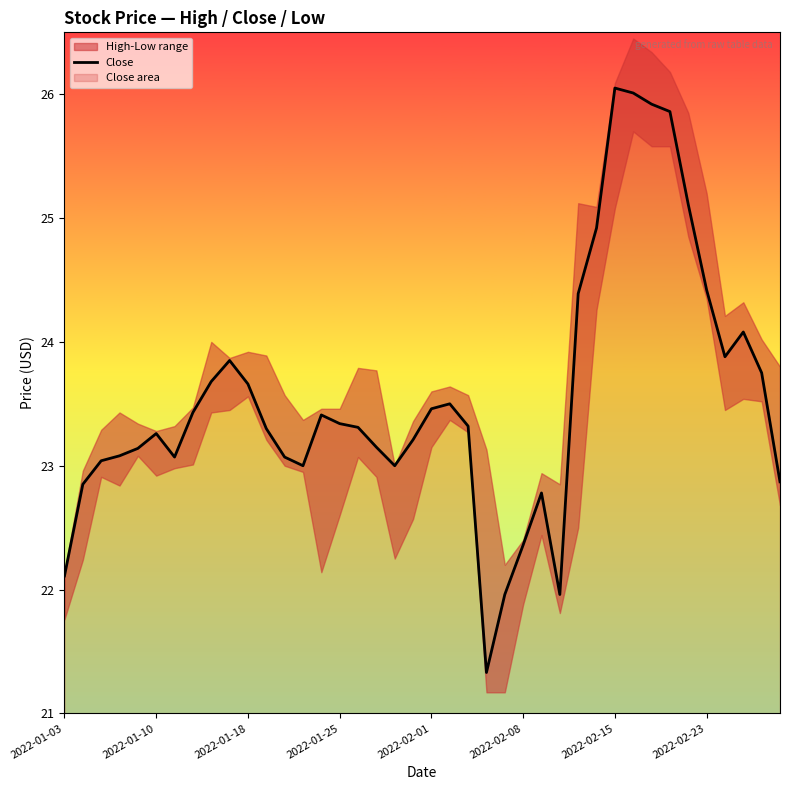

What is the maximum value for Close?

26.1